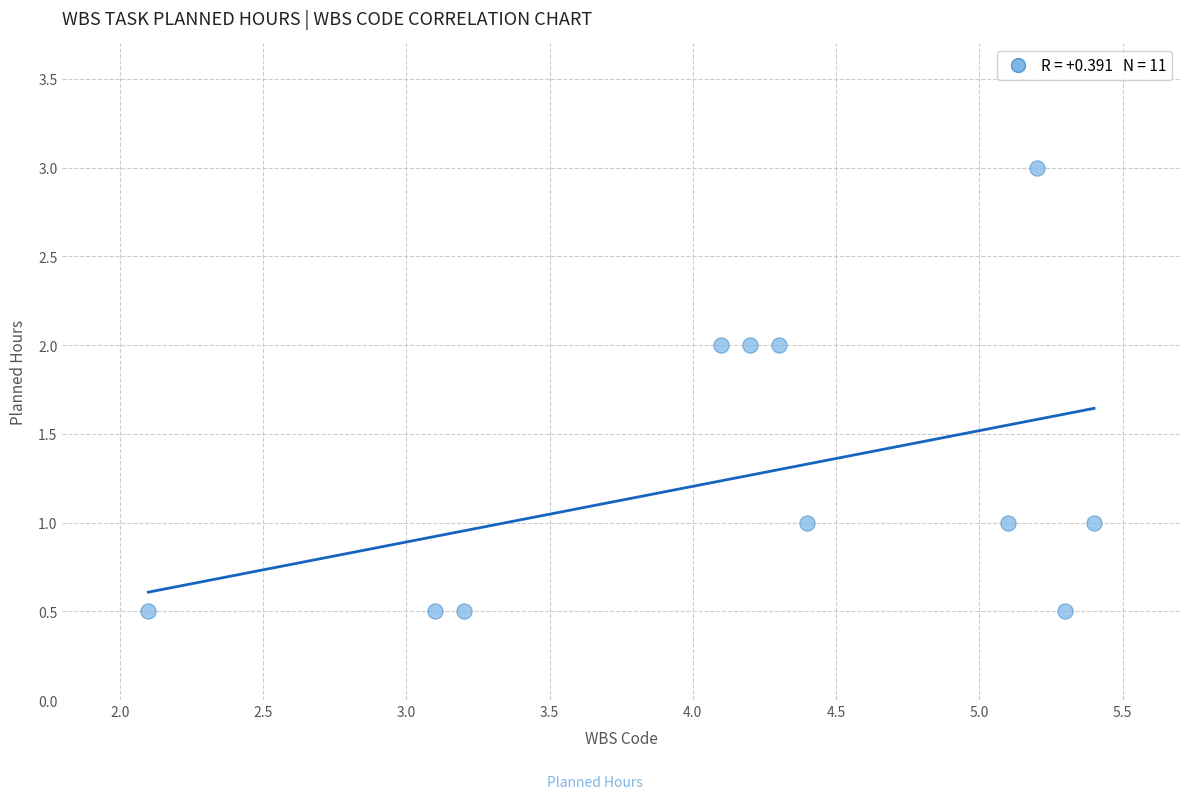

What is the range of Y values (max minus min)?

2.5